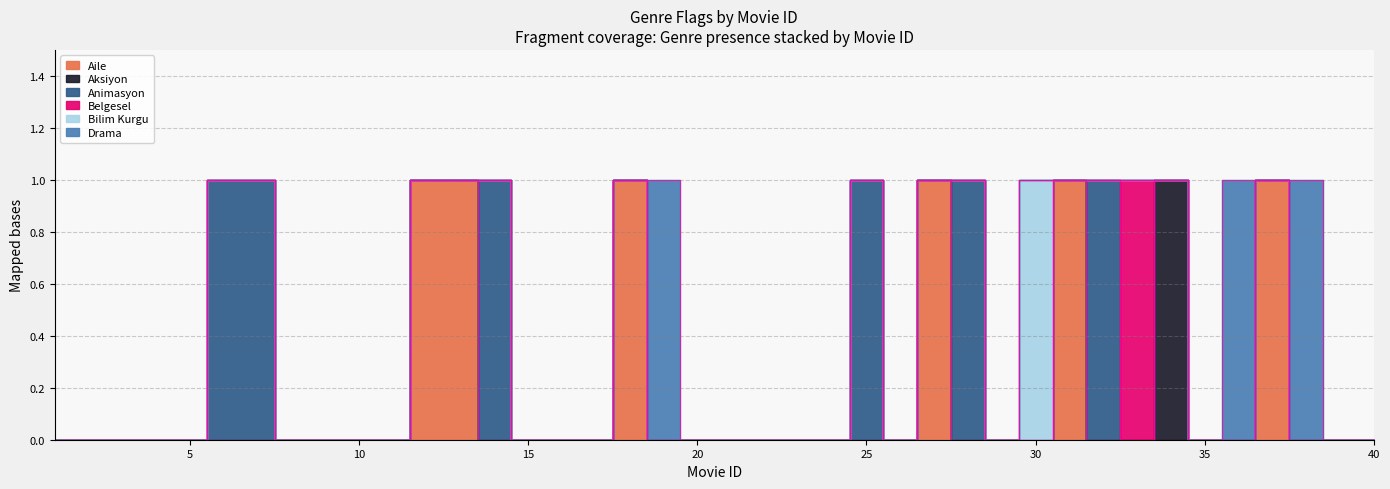

At which category is the sum across all series the highest?

6